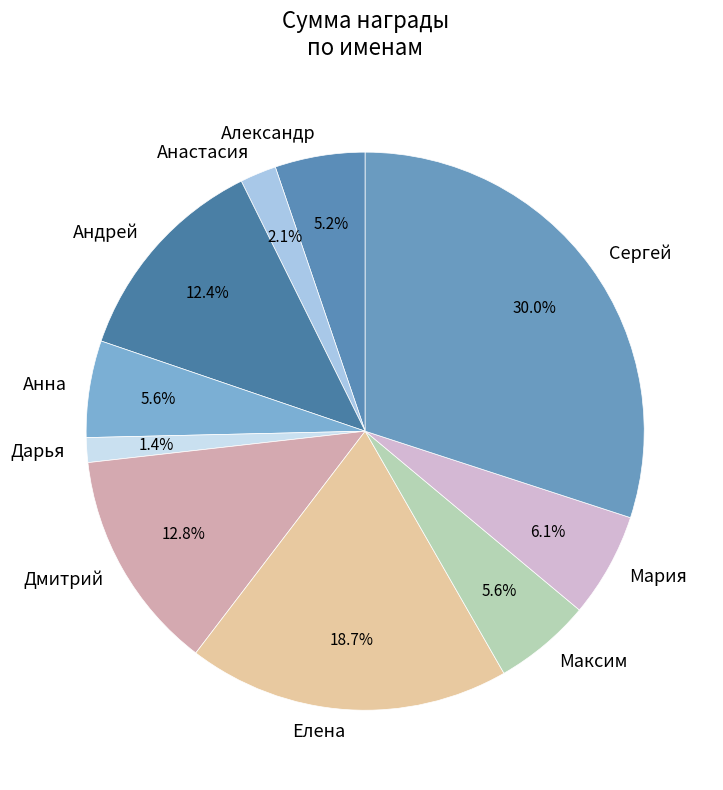

True or false: Дарья accounts for 14% of the total.

False